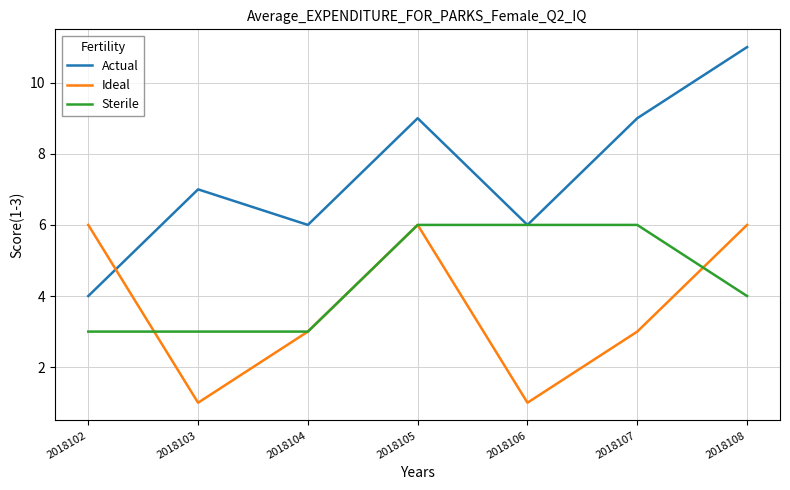

At 2018108, list the series in order from largest to smallest.

Actual, Ideal, Sterile